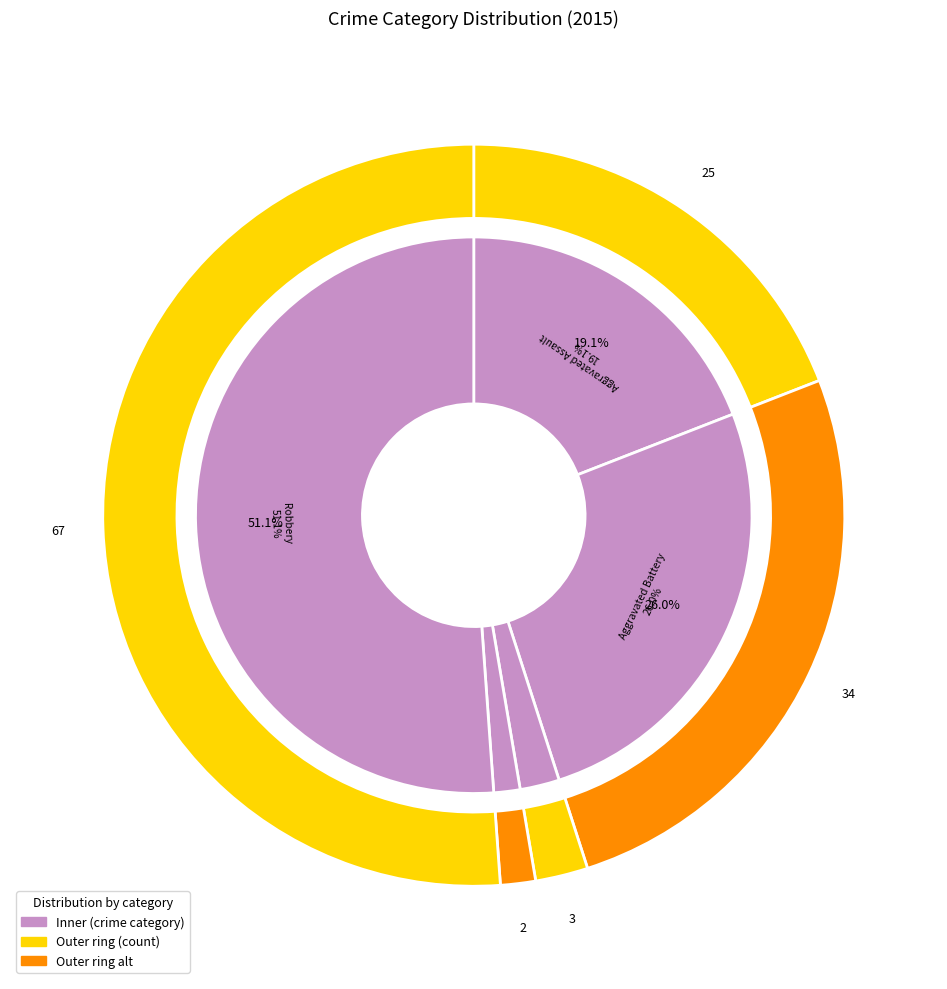

To the nearest percent, what percentage of the pie is Homicide?

2%